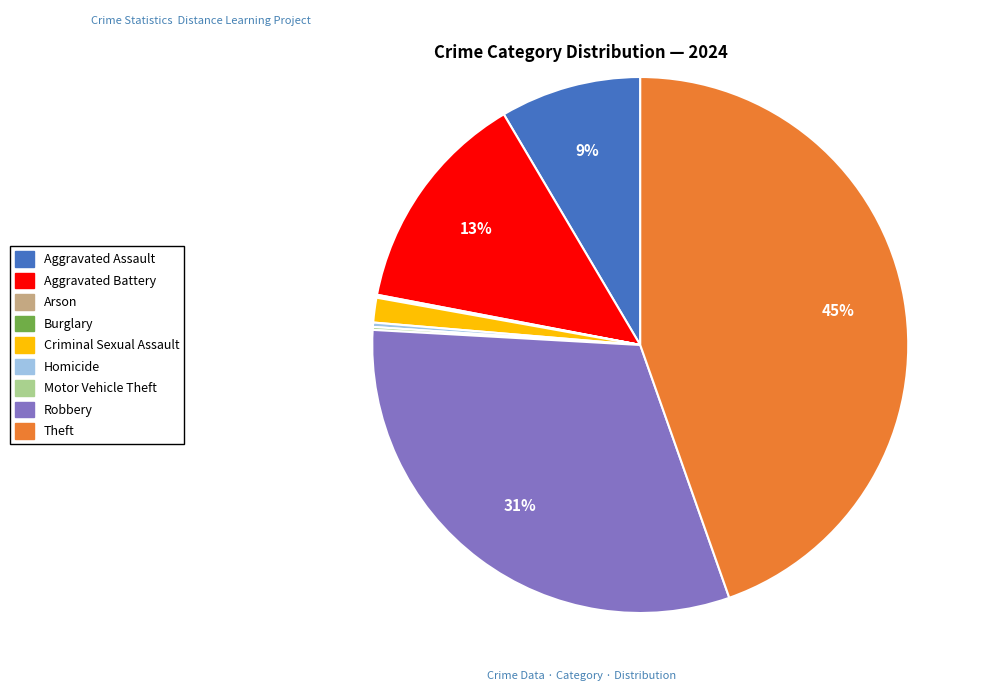

Does any single category account for the majority?

No